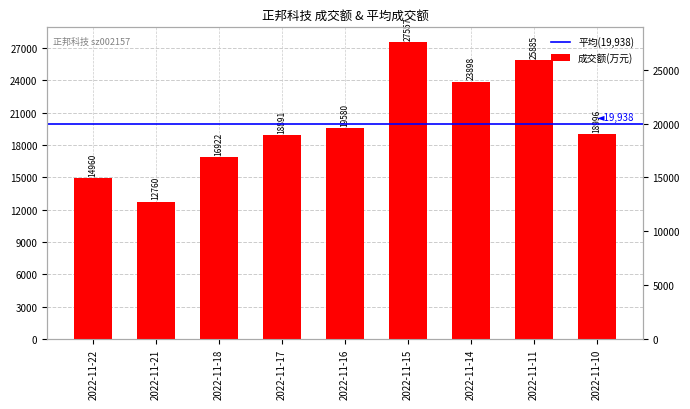

Reading left to right, extract all data points from this chart.

14960	12760	16922	18891	19580	27557	23898	25885	18996